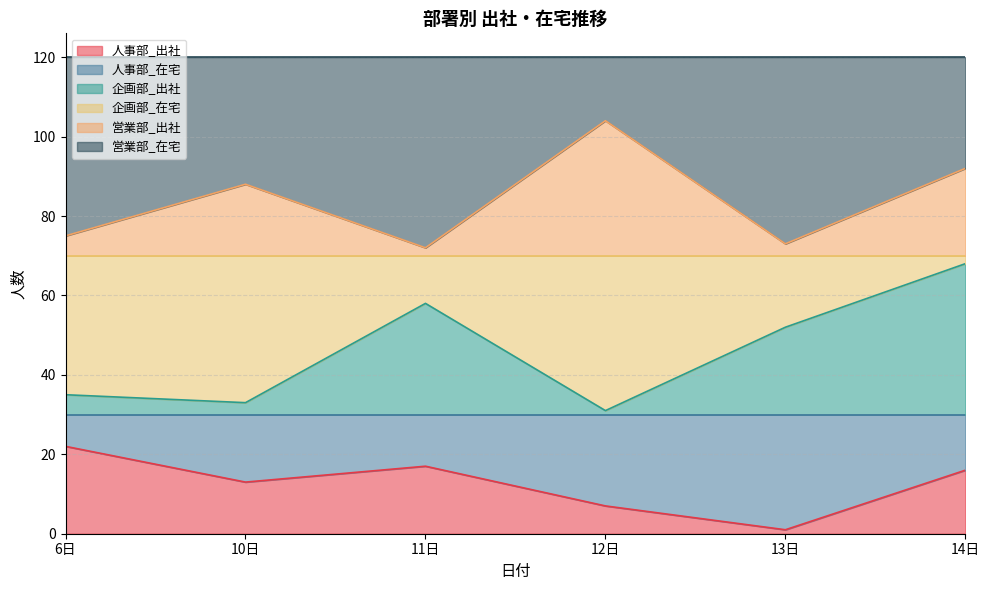

Between 10日 and 6日, which is larger?

6日